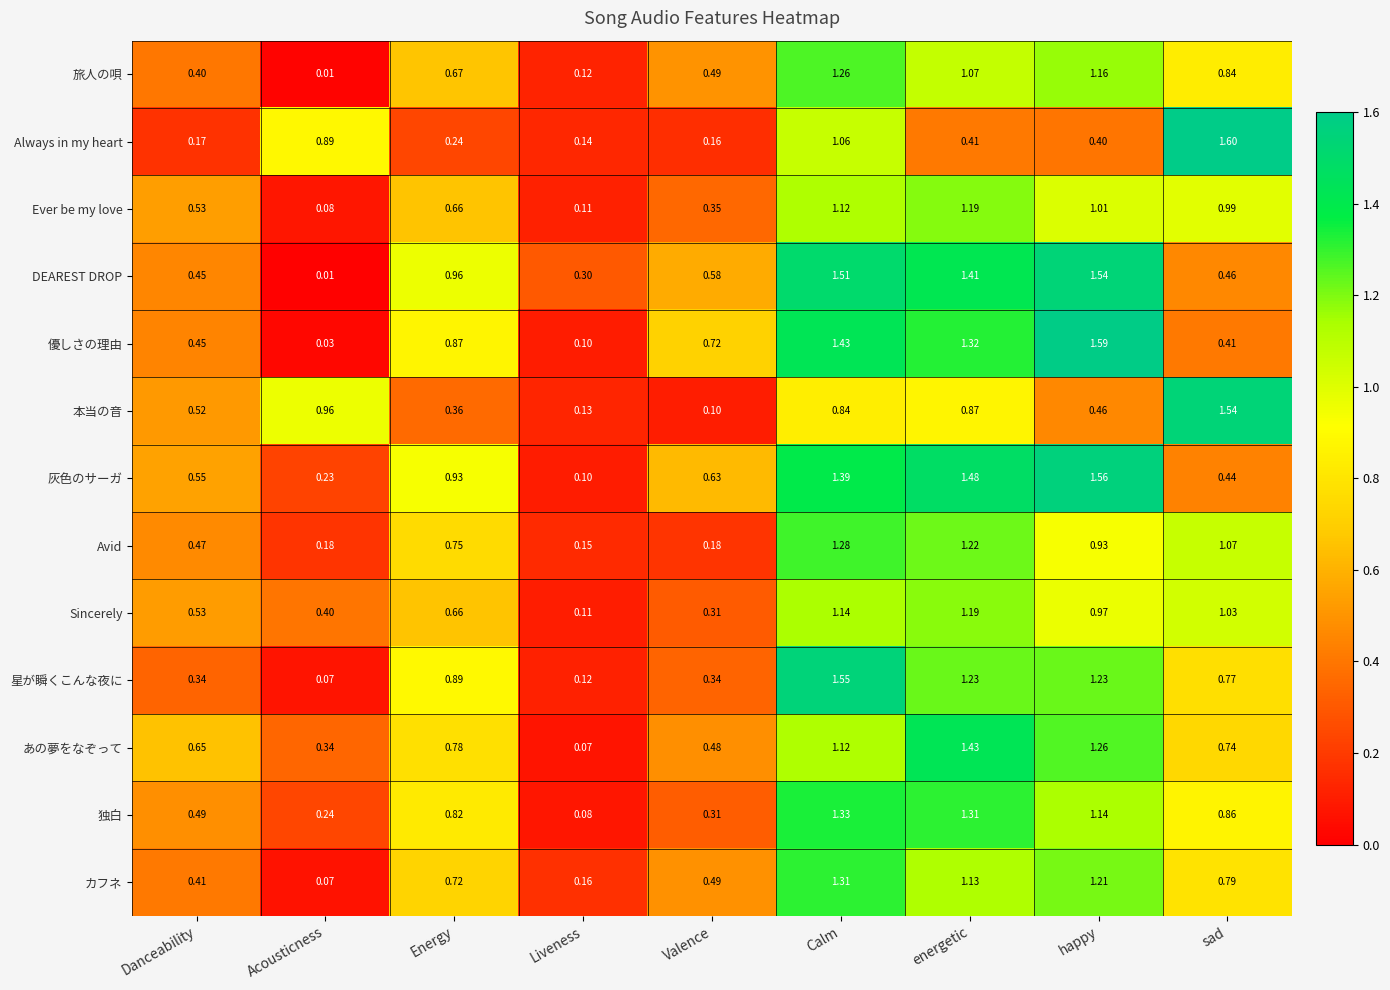

At how many categories does at least one series exceed 1?

4